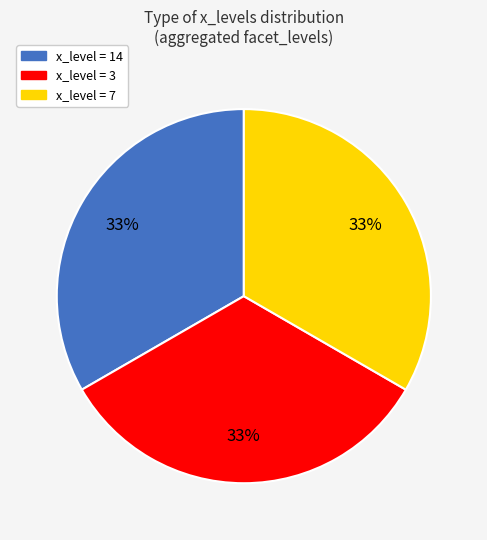

How many segments does this pie chart have?

3